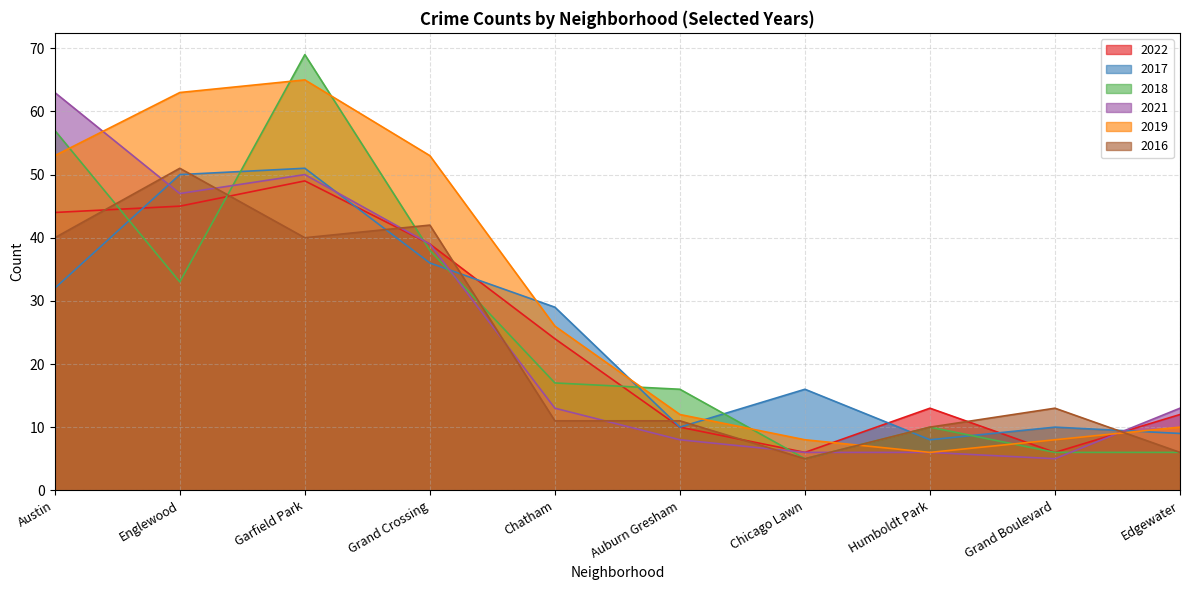

How many distinct data groups are displayed?

6